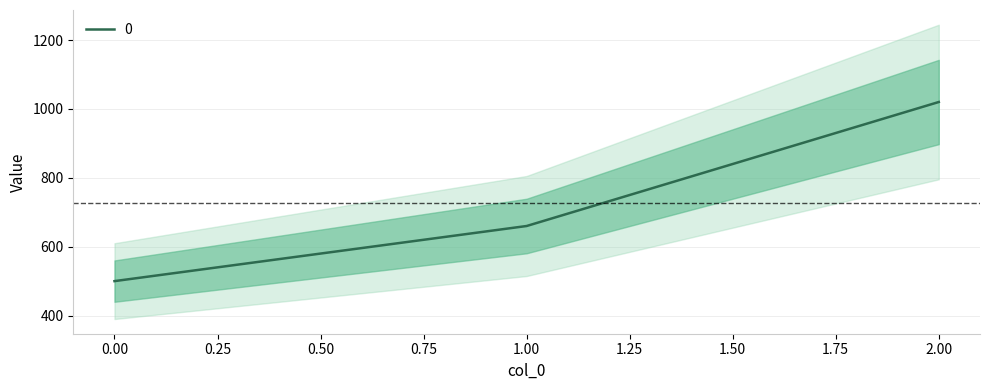

True or false: the data shows 1020 at 2.

True